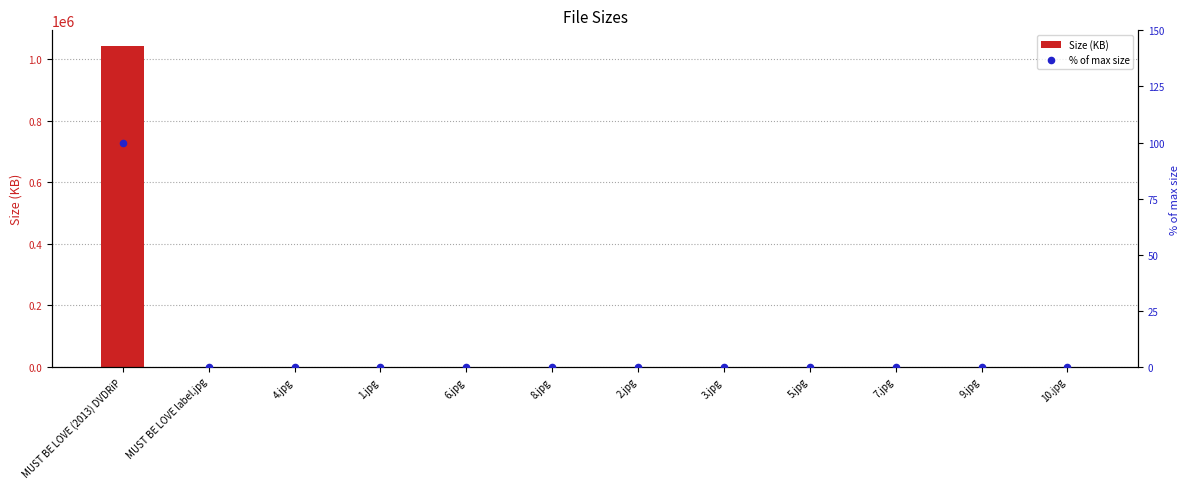

Which series has the widest spread of Y values?

Size (KB)